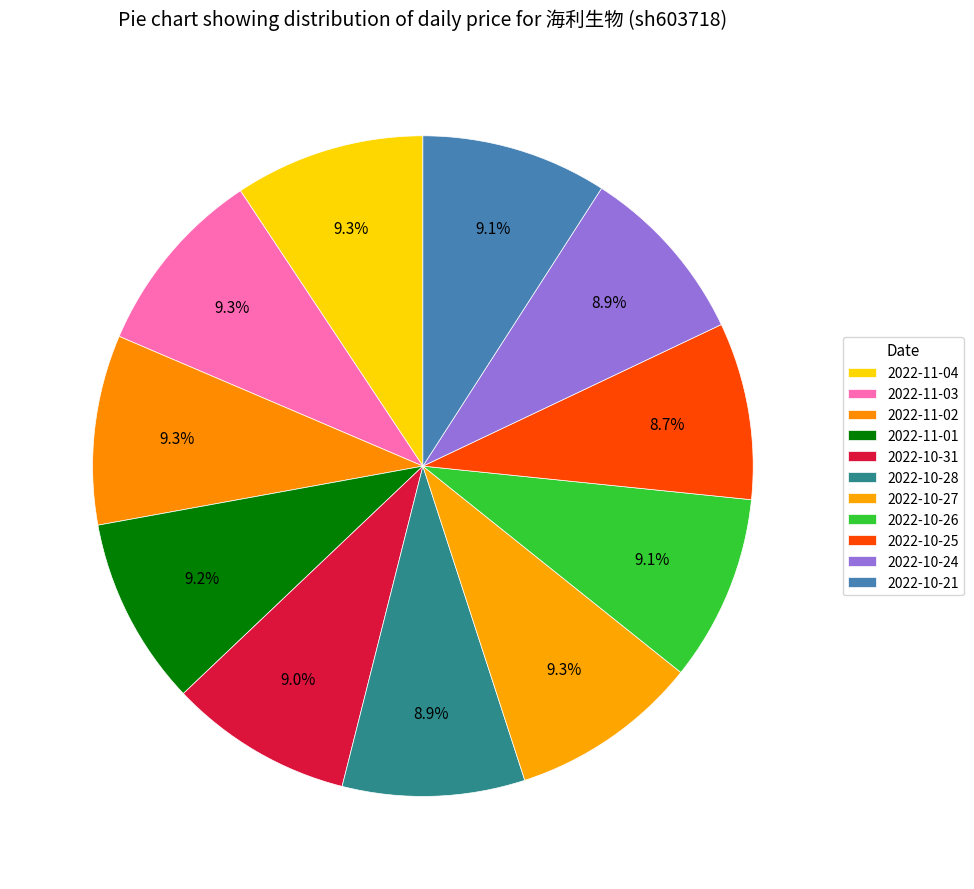

To the nearest percent, what is the combined percentage of 2022-10-21 and 2022-10-28?

18%